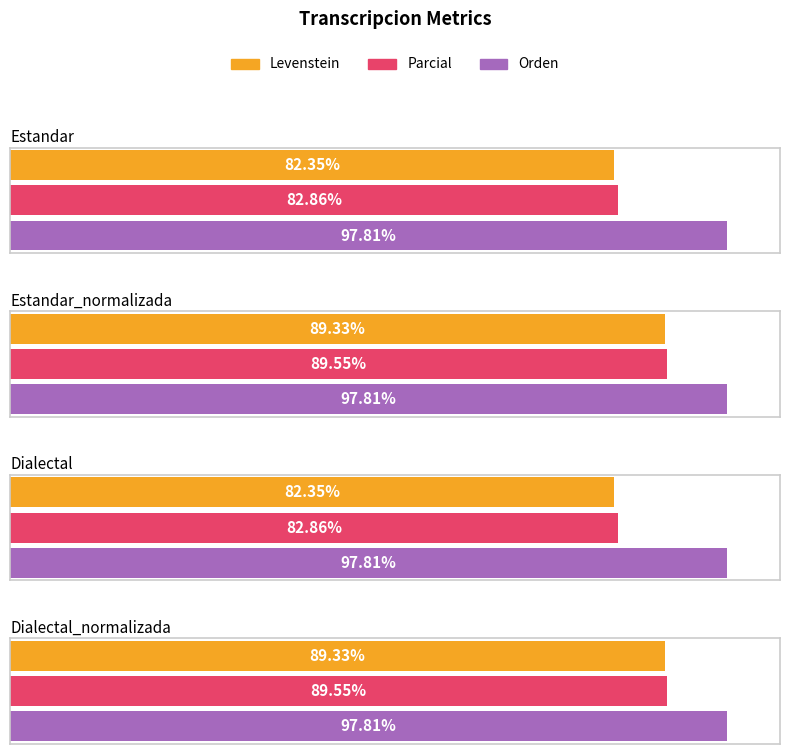

What value does the Parcial series have at Estandar_normalizada?

89.6